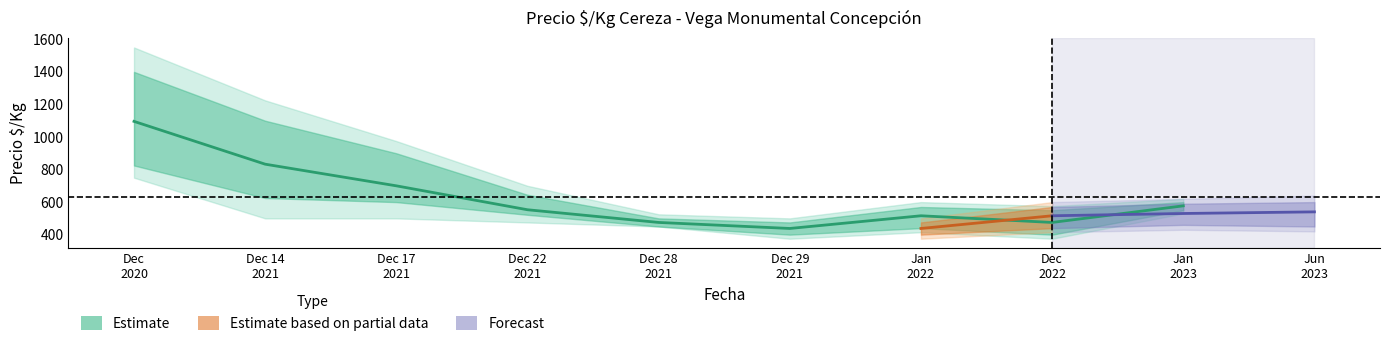

Reading right to left, transcribe all the data shown in this chart.

Precio $/Kg: 577	475	516	438	475	553	700	833	1096
Precio_min: 550	400	440	400	450	522	600	625	825
Precio_max: 600	550	570	475	500	645	900	1100	1400
Precio_outer_min: 530	375	415	375	450	475	500	500	750
Precio_outer_max: 620	575	600	500	525	700	975	1225	1550